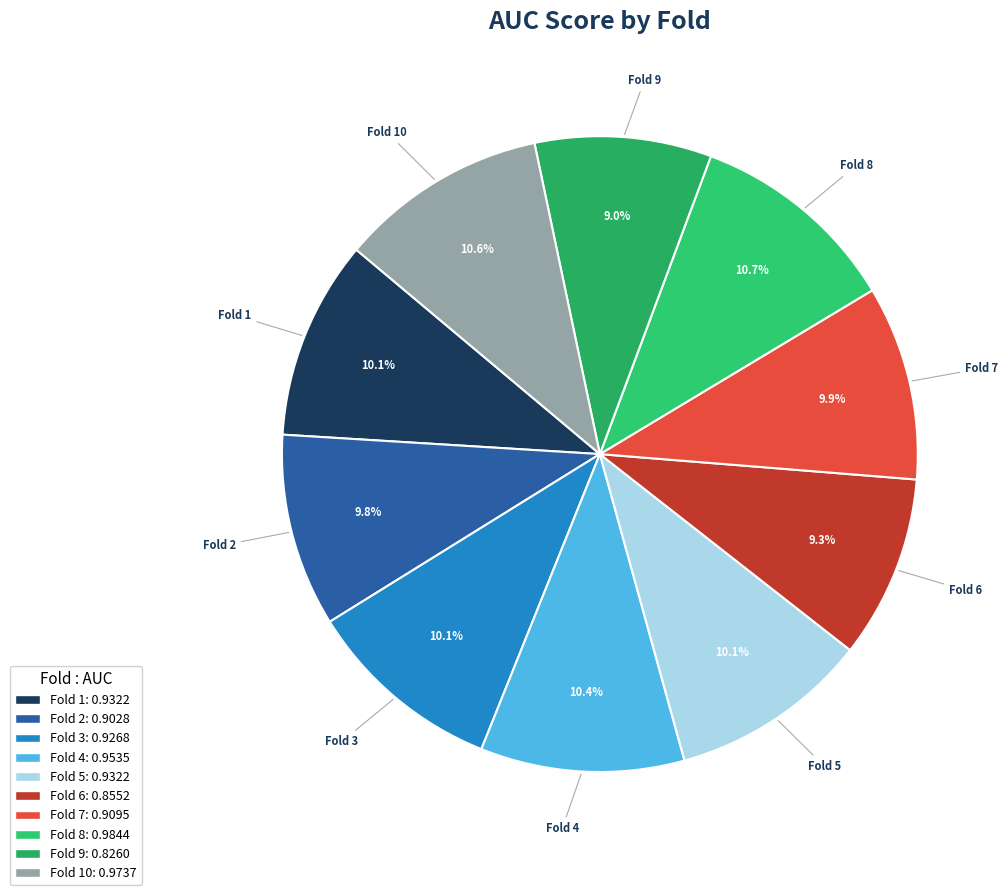

What is the largest slice in the pie chart?

Fold 8